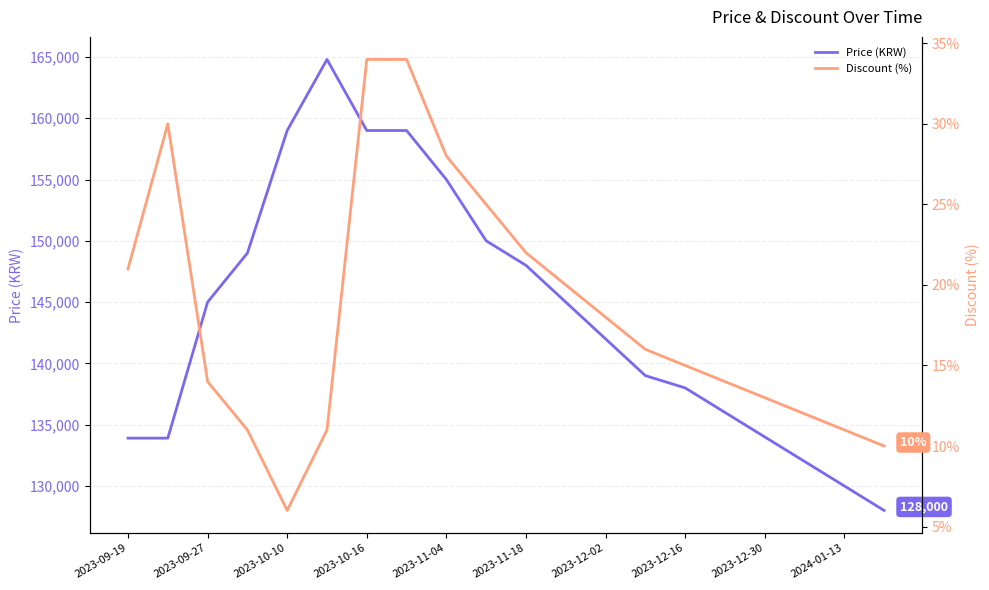

Which series has the largest total across all categories?

Price (KRW)